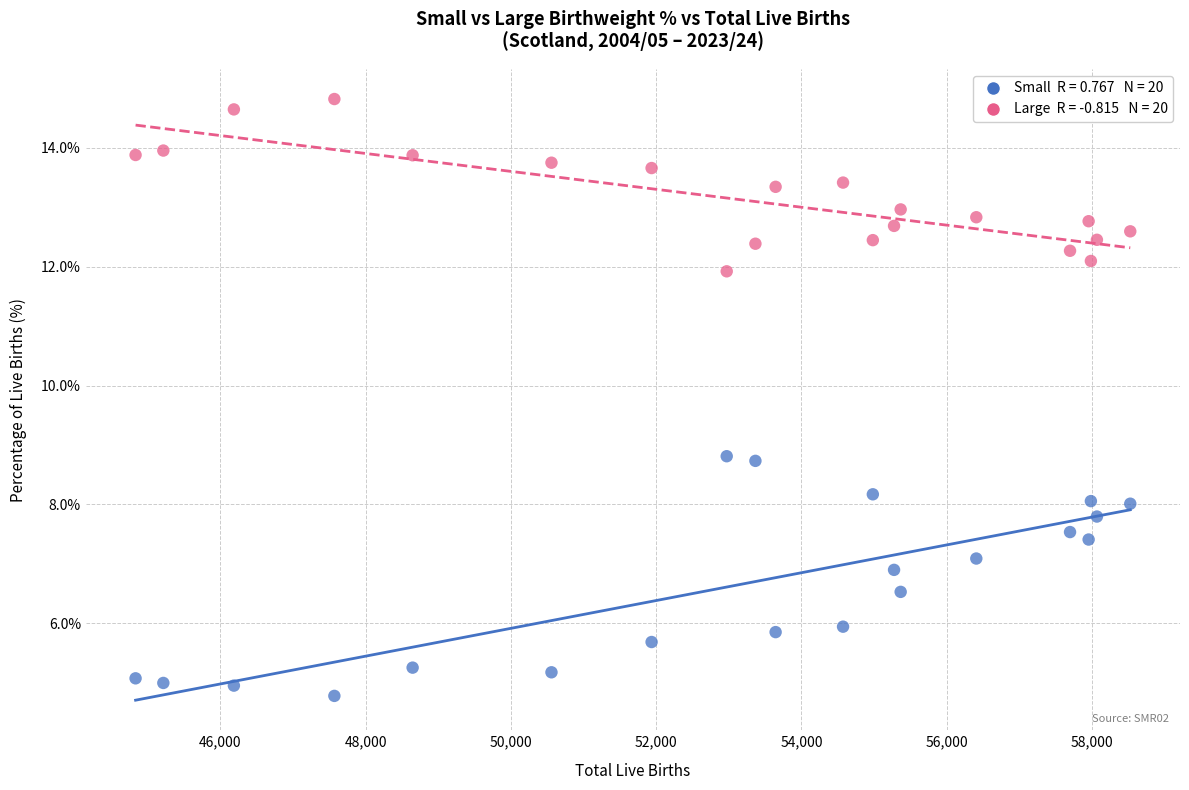

Across all data points, what is the range of Y values (max minus min)?

10.0